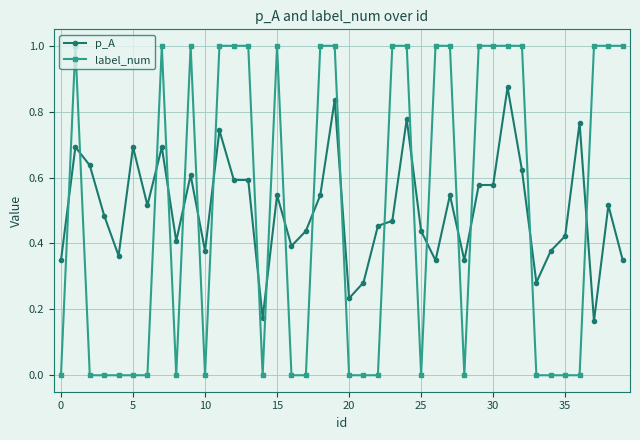

True or false: label_num has more than 0 points higher than both neighbors.

True